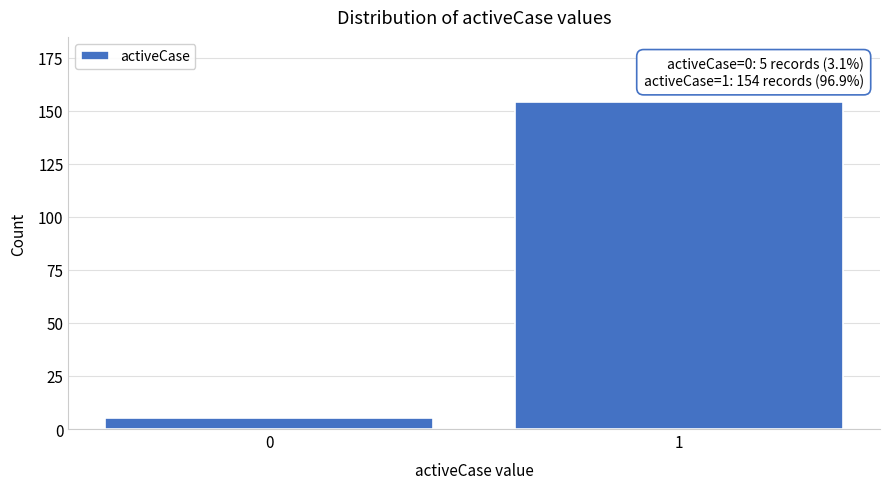

Reading right to left, list all the values displayed in this chart.

154	5